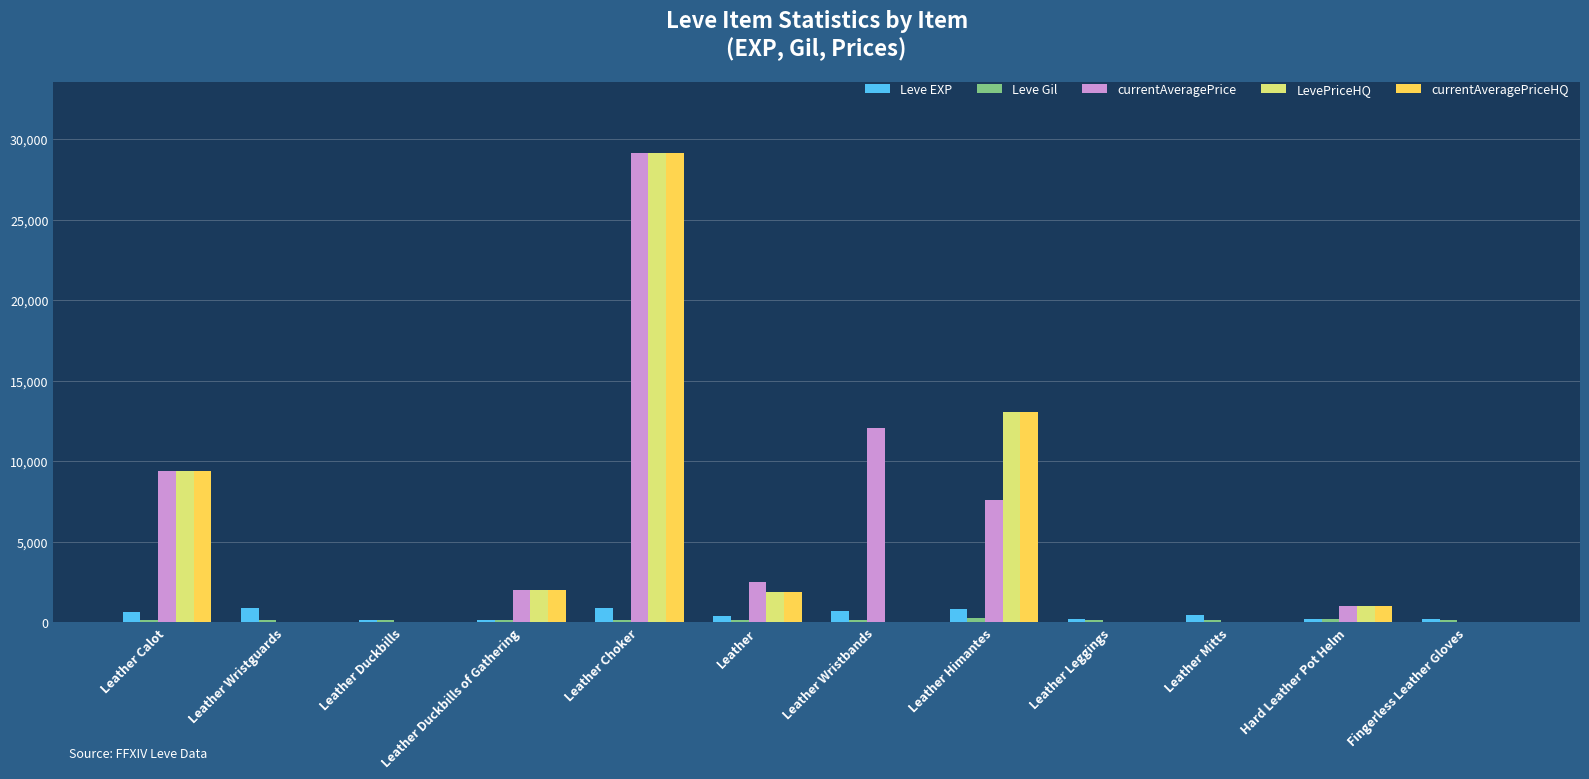

Does the chart contain stacked bars?

No